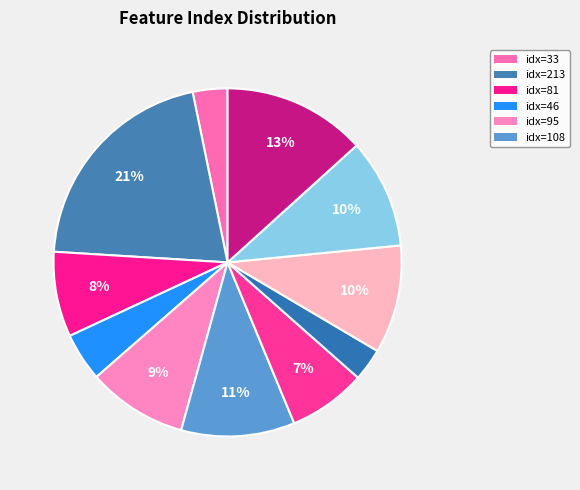

How many slices are in this pie chart?

11